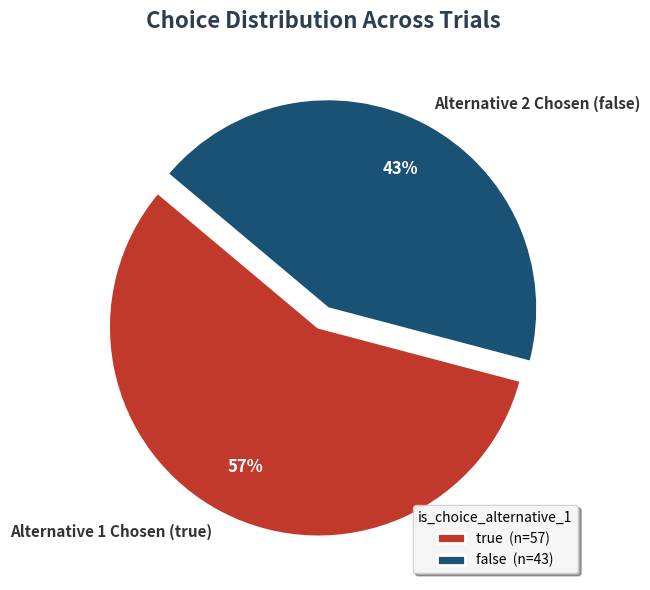

What is the smallest slice in the pie chart?

false